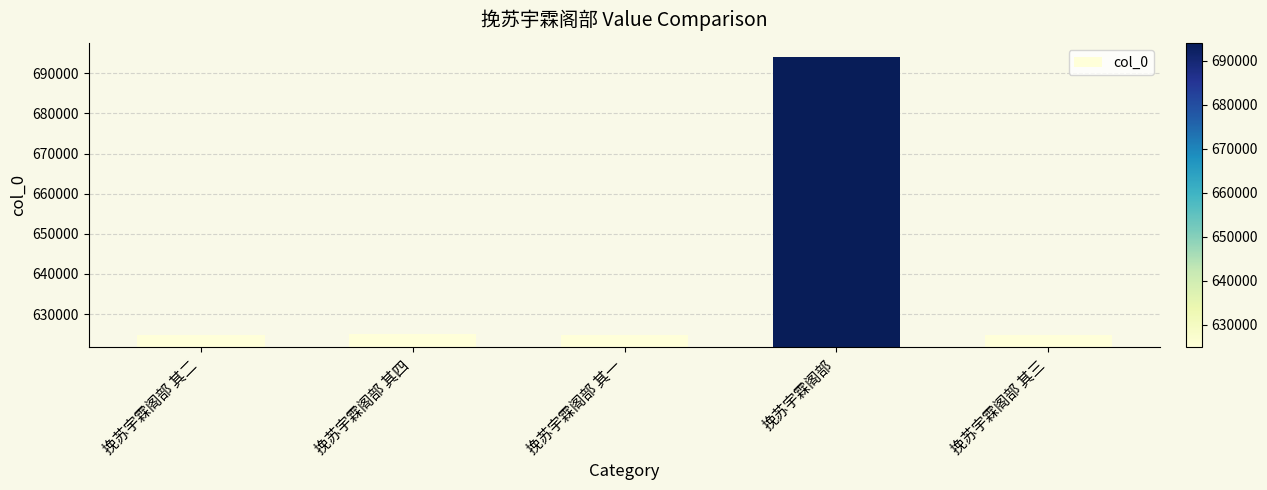

Which category has the highest value across all series?

挽苏宇霖阁部